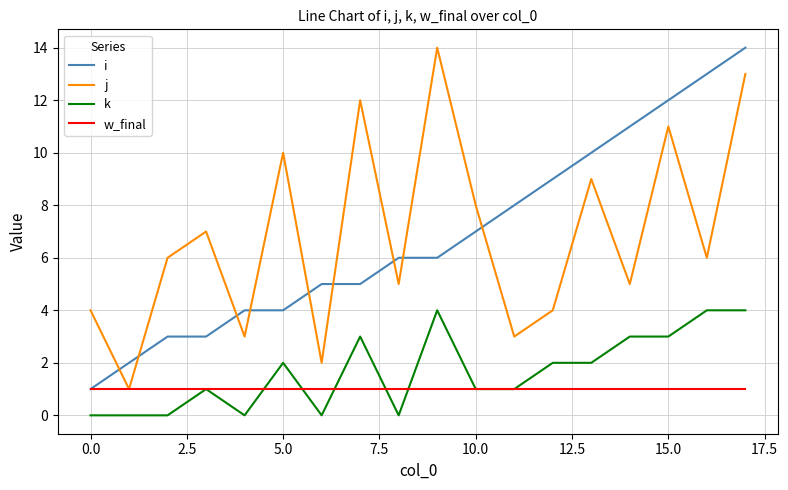

True or false: i and k cross at least once.

False